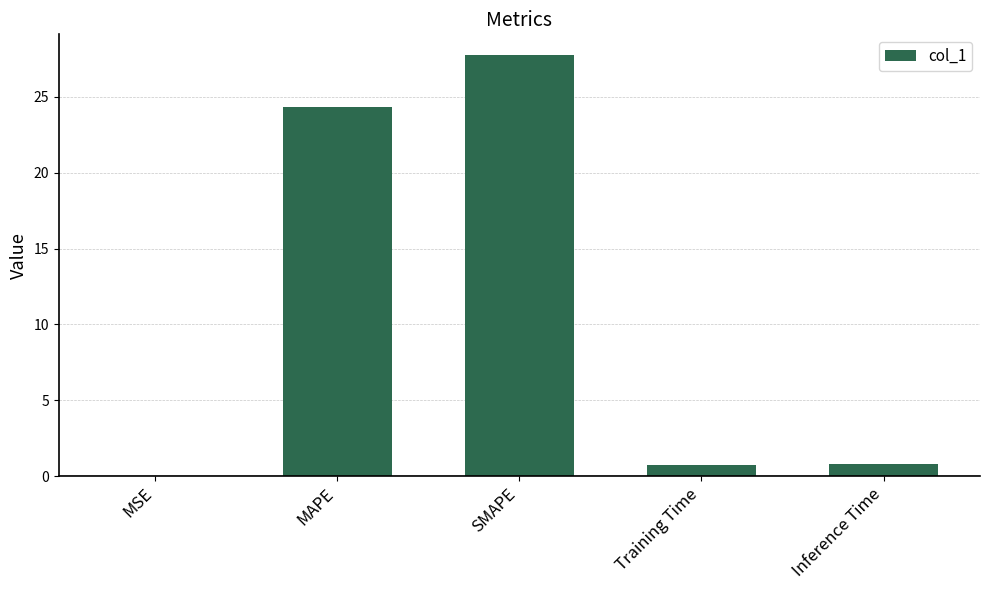

What is the sum of all values?

53.6